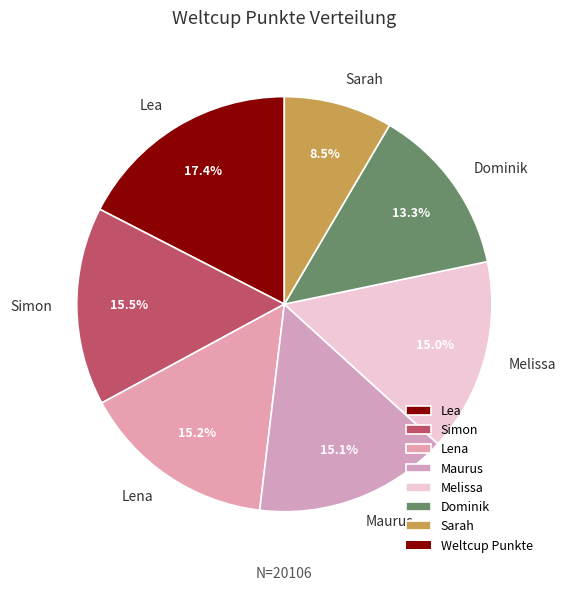

To the nearest percent, what is the average slice percentage?

14%